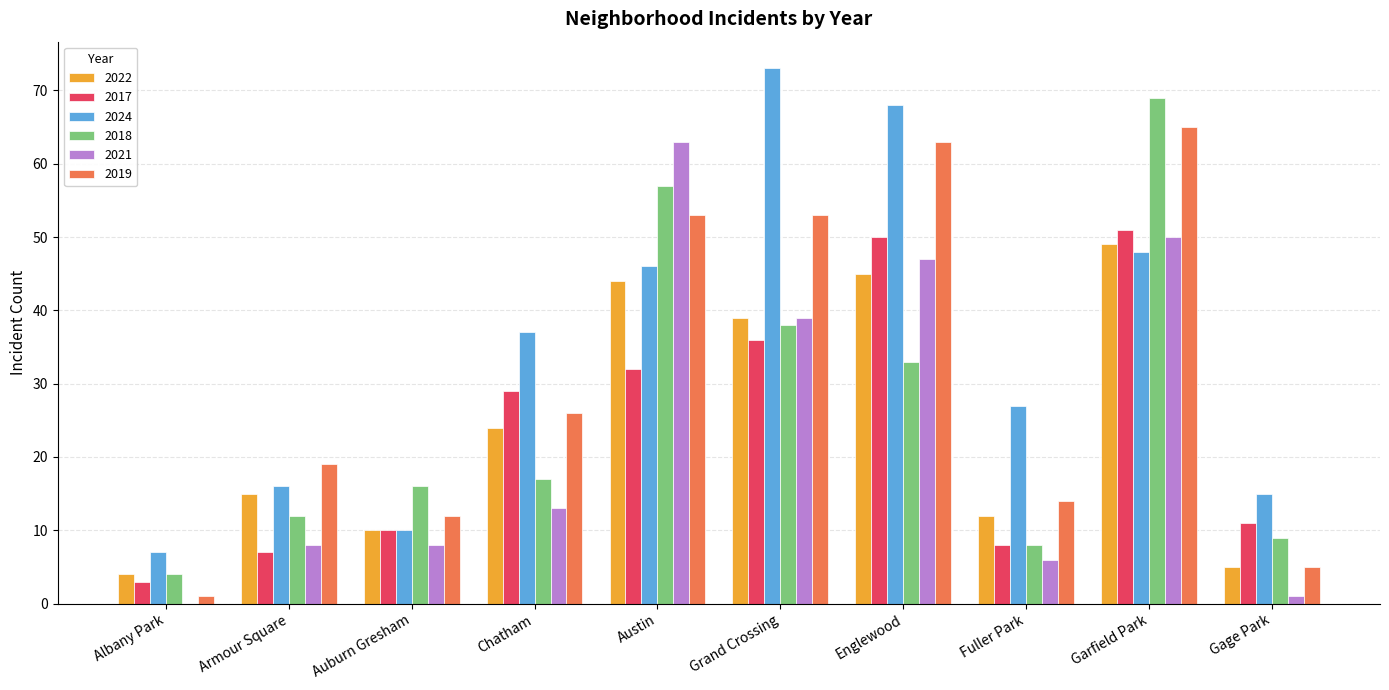

What is the maximum value shown in the chart?

73